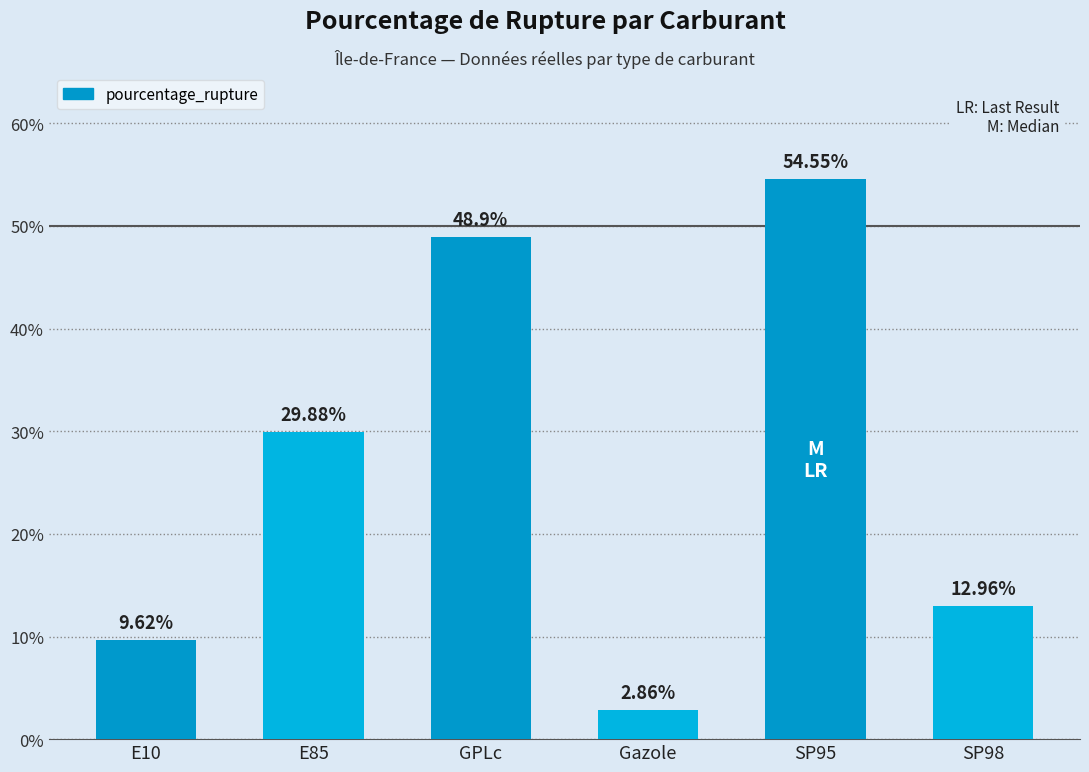

What is the label of the 4th bar from the left?

Gazole